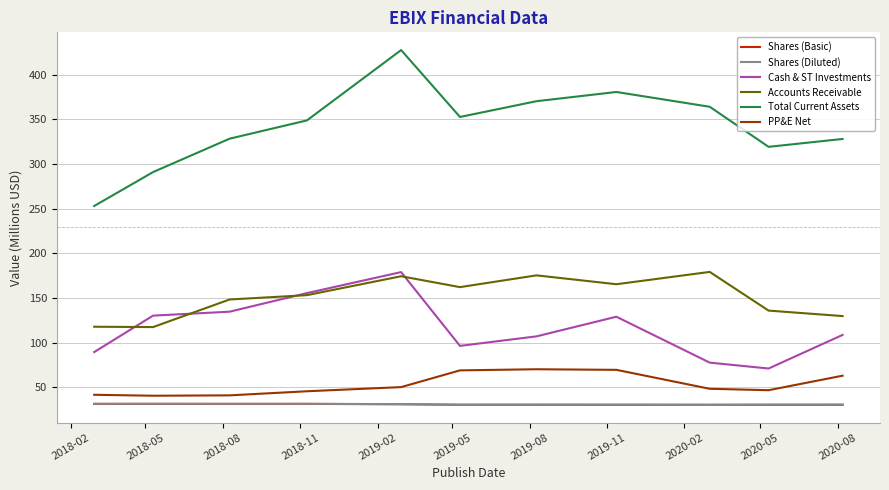

Which series has the widest spread of values?

Total Current Assets